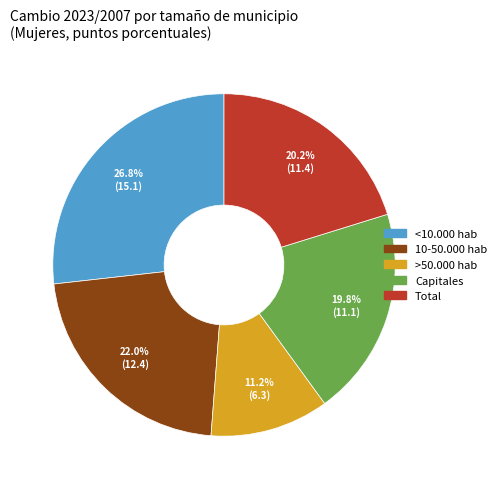

What is the ratio of the value at Capitales to the value at Total?

1.0